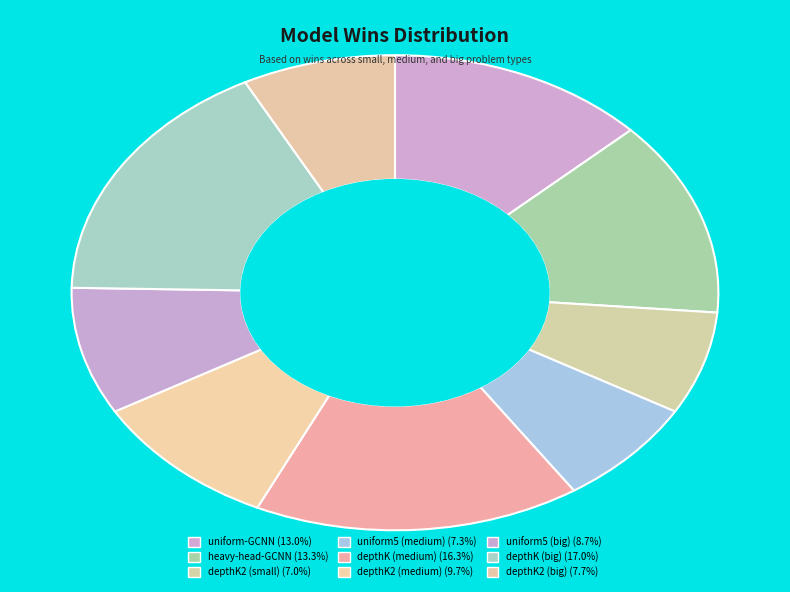

True or false: uniform5 (big) accounts for 9% of the total.

True